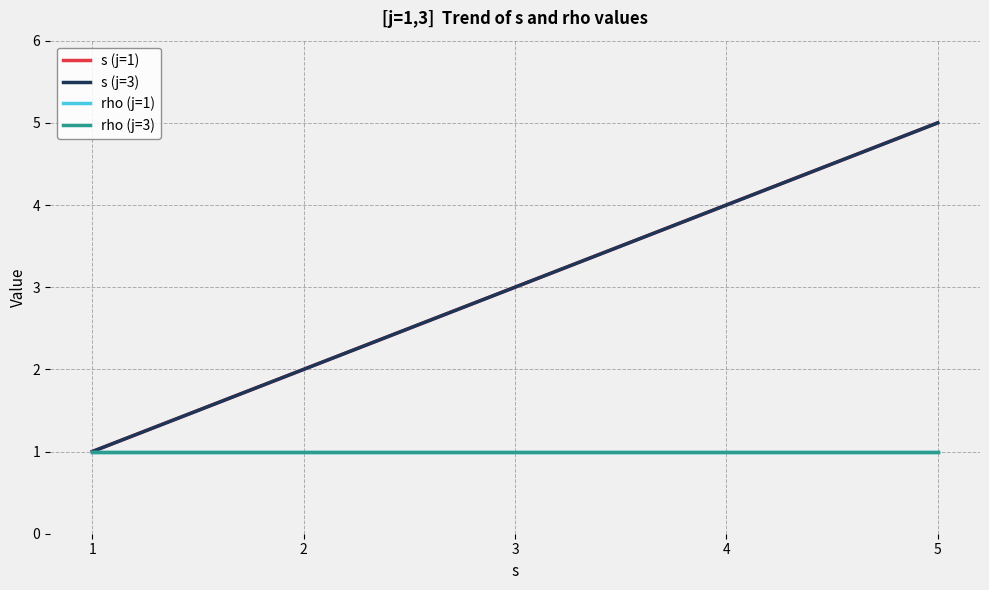

What is the difference between the maximum and minimum values in the s (j=3) series?

4